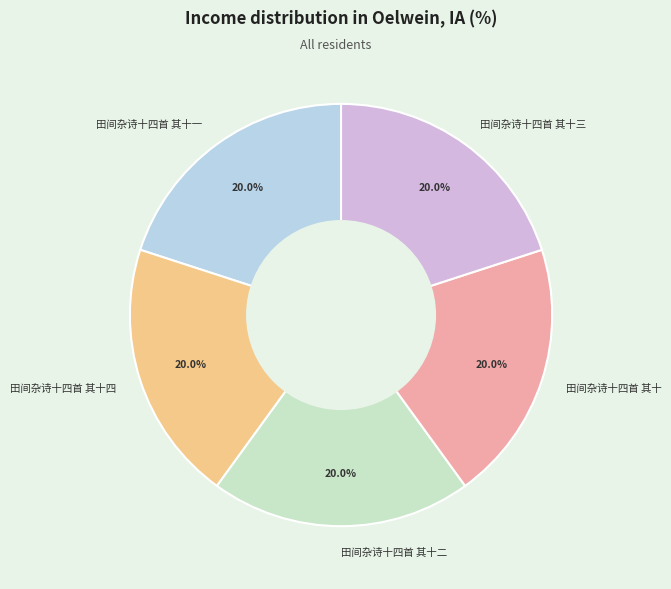

Does 田间杂诗十四首 其十四 represent more than half of the total?

No